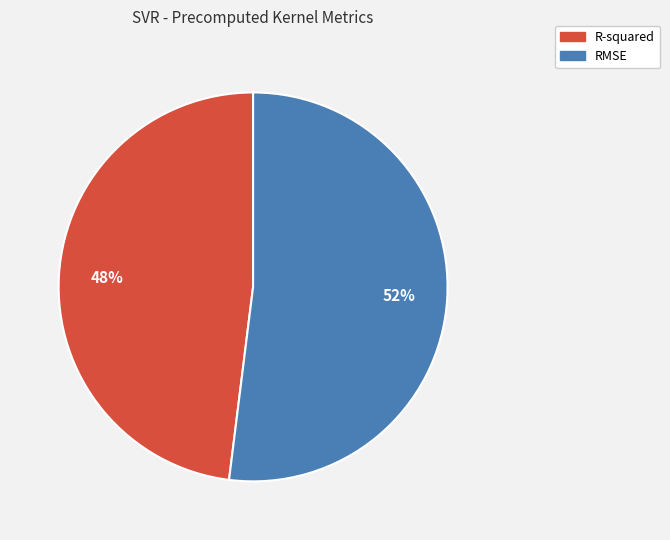

The R-squared slice represents 58% of the pie. True or false?

False